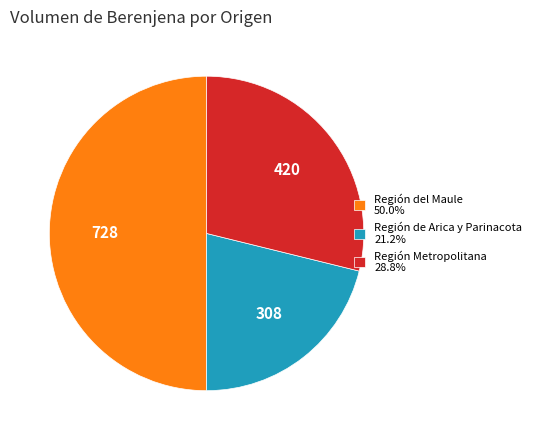

Is the sum of Región del Maule 50.0% and Región Metropolitana 28.8% greater than half?

Yes